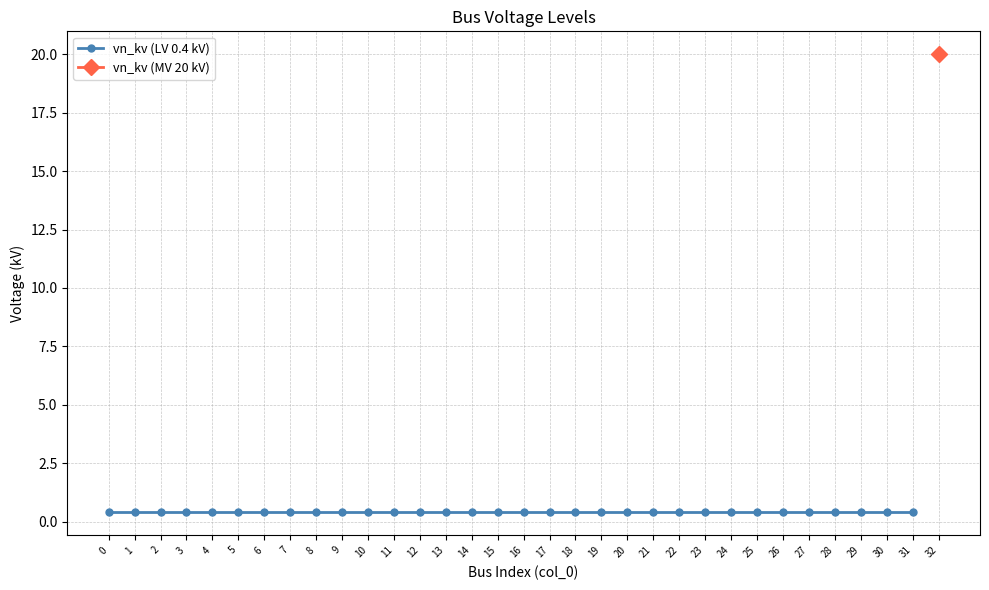

Rank the categories by value from lowest to highest.

0, 1, 2, 3, 4, 5, 6, 7, 8, 9, 10, 11, 12, 13, 14, 15, 16, 17, 18, 19, 20, 21, 22, 23, 24, 25, 26, 27, 28, 29, 30, 31, 32